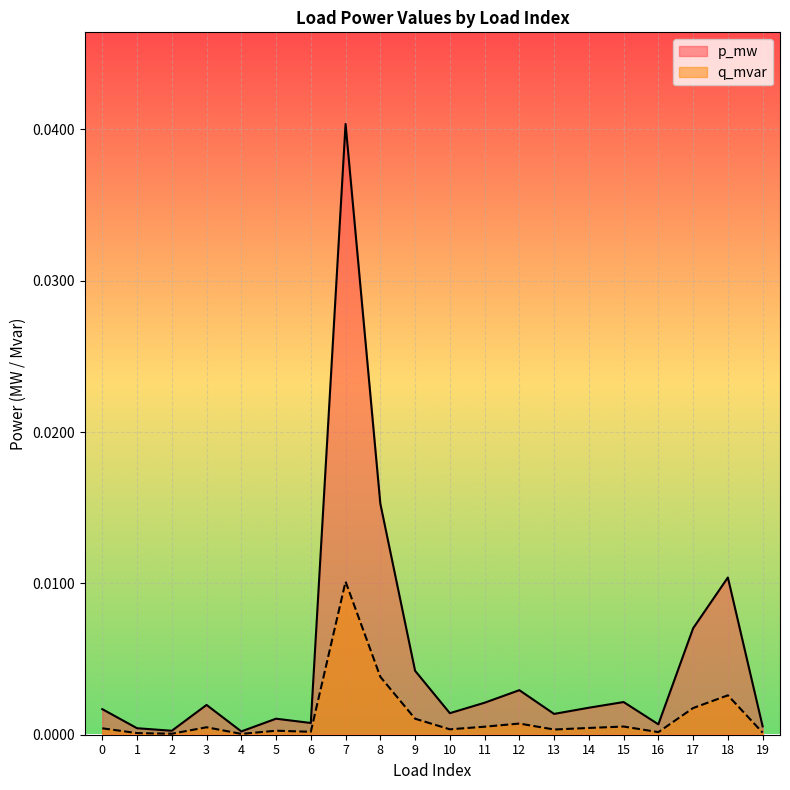

List the series in order of their peak value, highest first.

p_mw, q_mvar